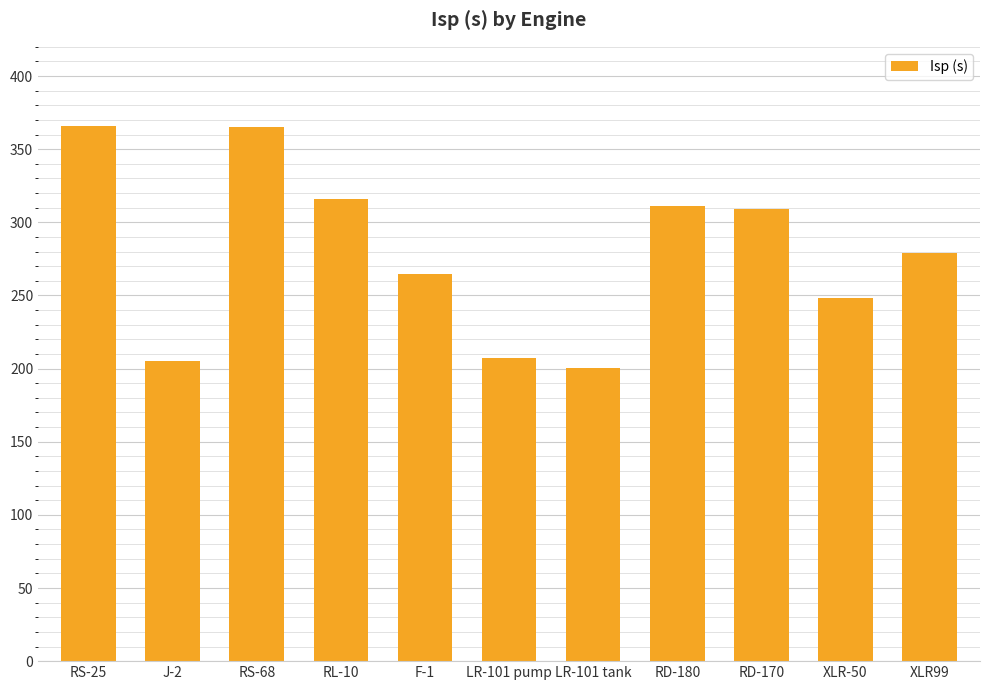

The value at XLR99 is 432.6. True or false?

False